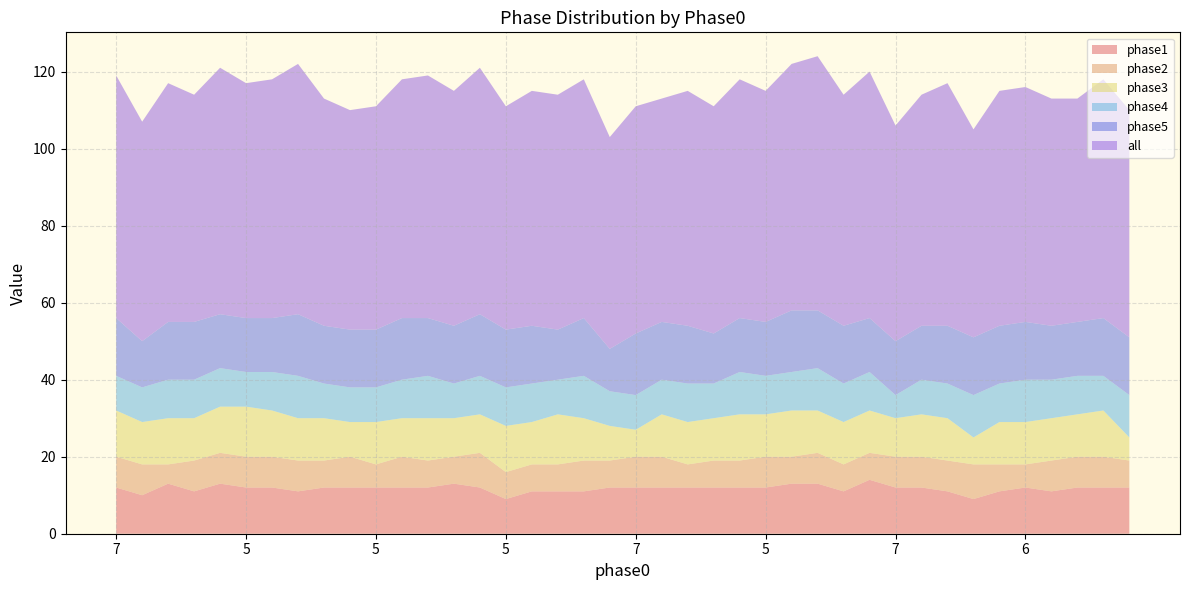

Reading left to right, transcribe all the data shown in this chart.

phase1: 7=12	7=10	7=13	4=11	7=13	5=12	6=12	8=11	5=12	6=12	5=12	6=12	7=12	7=13	7=12	5=9	7=11	8=11	6=11	7=12	7=12	5=12	7=12	7=12	6=12	5=12	6=13	8=13	6=11	8=14	7=12	6=12	7=11	6=9	7=11	6=12	5=11	6=12	7=12	7=12
phase2: 7=8	7=8	7=5	4=8	7=8	5=8	6=8	8=8	5=7	6=8	5=6	6=8	7=7	7=7	7=9	5=7	7=7	8=7	6=8	7=7	7=8	5=8	7=6	7=7	6=7	5=8	6=7	8=8	6=7	8=7	7=8	6=8	7=8	6=9	7=7	6=6	5=8	6=8	7=8	7=7
phase3: 7=12	7=11	7=12	4=11	7=12	5=13	6=12	8=11	5=11	6=9	5=11	6=10	7=11	7=10	7=10	5=12	7=11	8=13	6=11	7=9	7=7	5=11	7=11	7=11	6=12	5=11	6=12	8=11	6=11	8=11	7=10	6=11	7=11	6=7	7=11	6=11	5=11	6=11	7=12	7=6
phase4: 7=9	7=9	7=10	4=10	7=10	5=9	6=10	8=11	5=9	6=9	5=9	6=10	7=11	7=9	7=10	5=10	7=10	8=9	6=11	7=9	7=9	5=9	7=10	7=9	6=11	5=10	6=10	8=11	6=10	8=10	7=6	6=9	7=9	6=11	7=10	6=11	5=10	6=10	7=9	7=11
phase5: 7=15	7=12	7=15	4=15	7=14	5=14	6=14	8=16	5=15	6=15	5=15	6=16	7=15	7=15	7=16	5=15	7=15	8=13	6=15	7=11	7=16	5=15	7=15	7=13	6=14	5=14	6=16	8=15	6=15	8=14	7=14	6=14	7=15	6=15	7=15	6=15	5=14	6=14	7=15	7=15
all: 7=63	7=57	7=62	4=59	7=64	5=61	6=62	8=65	5=59	6=57	5=58	6=62	7=63	7=61	7=64	5=58	7=61	8=61	6=62	7=55	7=59	5=58	7=61	7=59	6=62	5=60	6=64	8=66	6=60	8=64	7=56	6=60	7=63	6=54	7=61	6=61	5=59	6=58	7=62	7=59